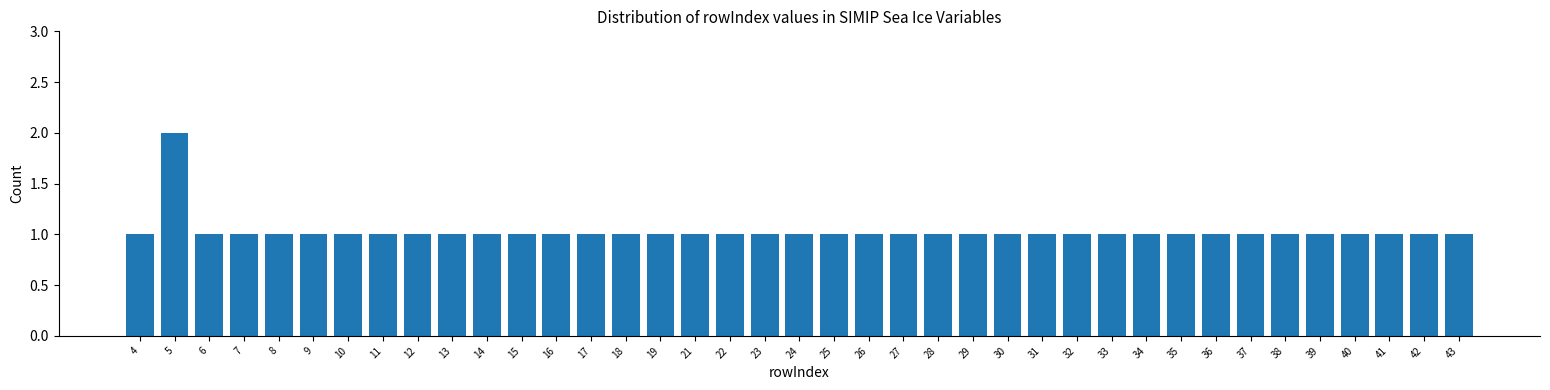

What is the ratio of the value at 11 to the value at 34?

1.0